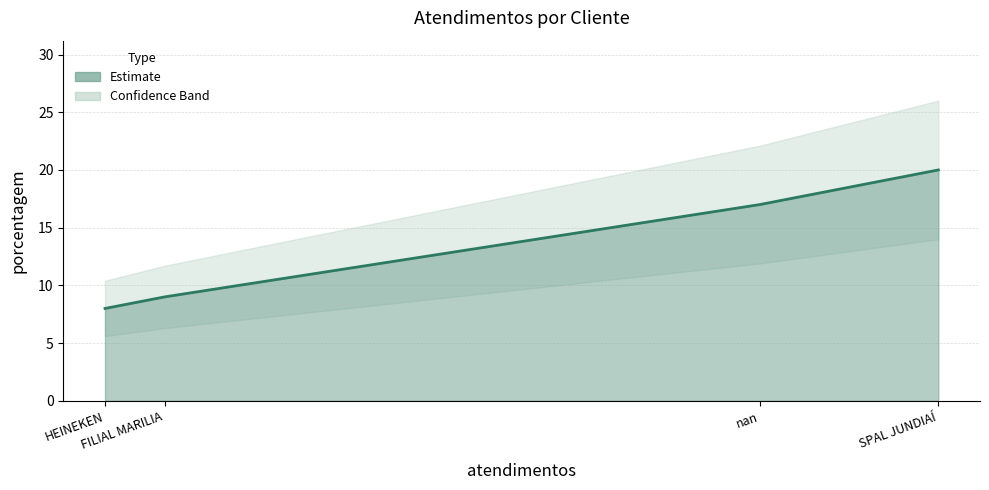

Does the chart display data point markers on the line(s)?

No